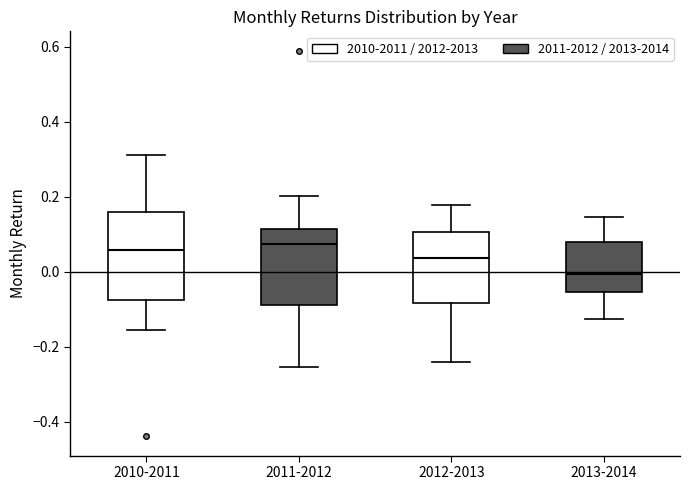

Reading left to right, transcribe this box plot: for each box, give where its median line is, the range the box spans, and where its two whiskers end, as read against the y-axis. The values are not printed on the chart, so give them approximately, as read against the axis.

2010-2011: median 0.06, box -0.08 to 0.16, whiskers -0.16 to 0.32
2011-2012: median 0.08, box -0.08 to 0.12, whiskers -0.26 to 0.20
2012-2013: median 0.04, box -0.08 to 0.10, whiskers -0.24 to 0.18
2013-2014: median 0.00, box -0.06 to 0.08, whiskers -0.12 to 0.14